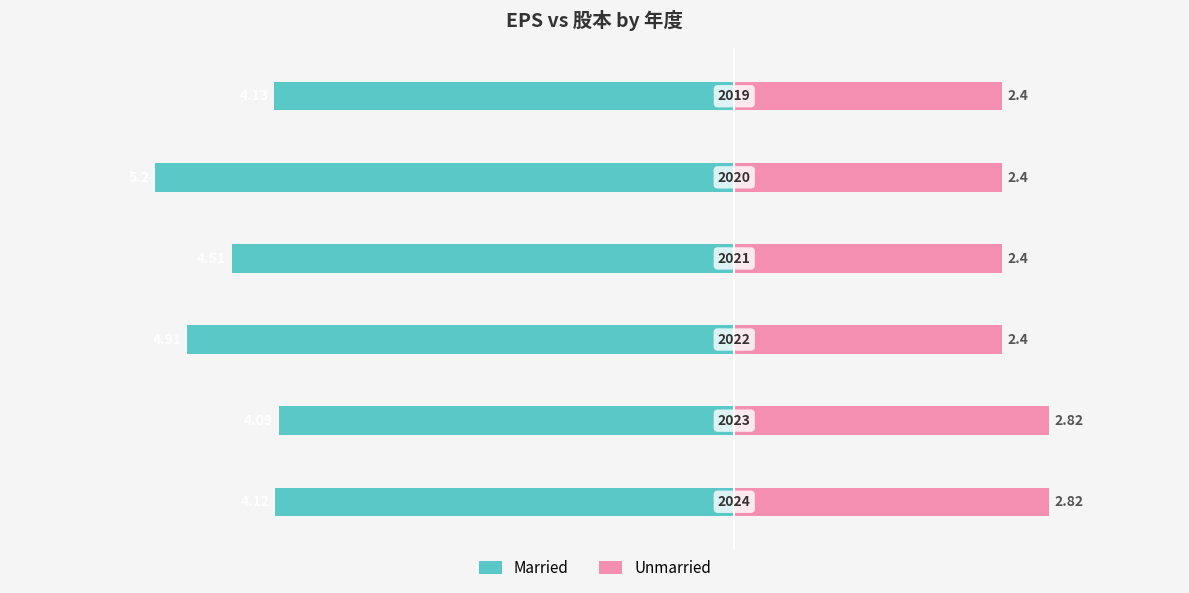

What is the smallest value displayed?

-5.2